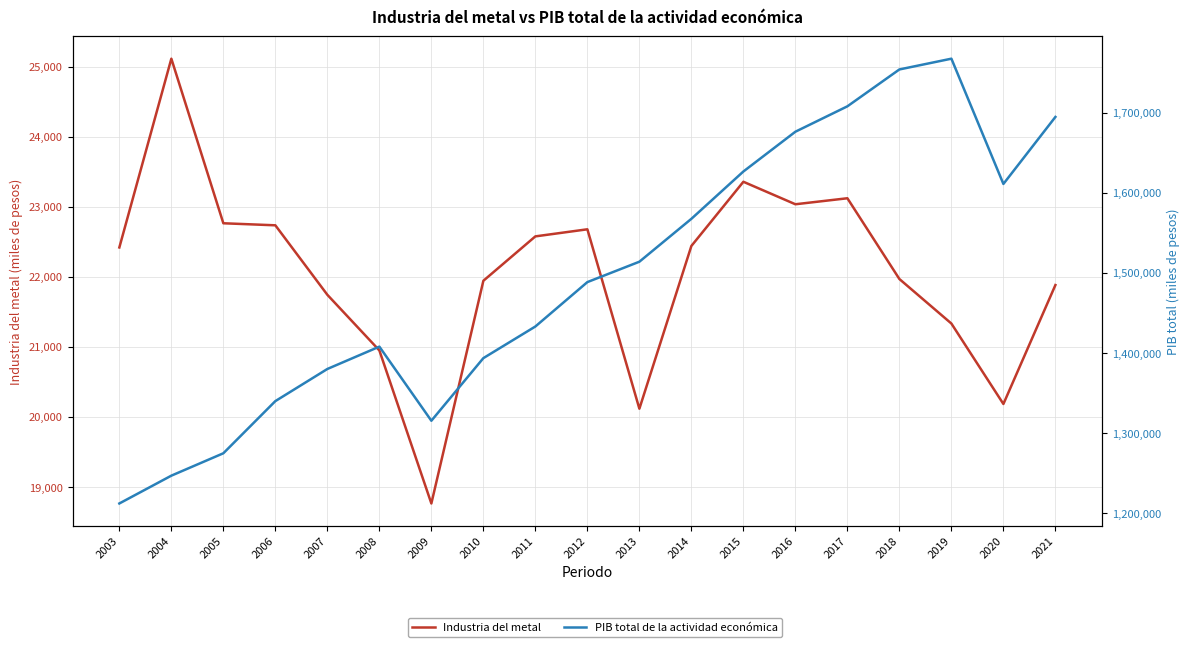

What is the value of the PIB total de la actividad económica point at the 14th from the left?

1676418.7